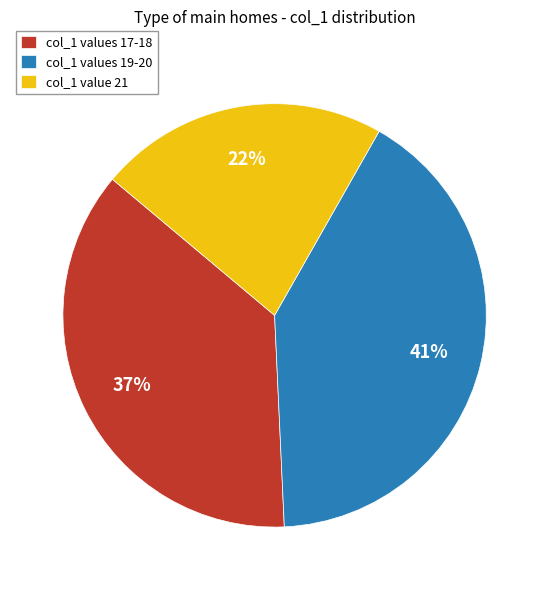

Rank the categories by value from lowest to highest.

col_1 value 21, col_1 values 17-18, col_1 values 19-20